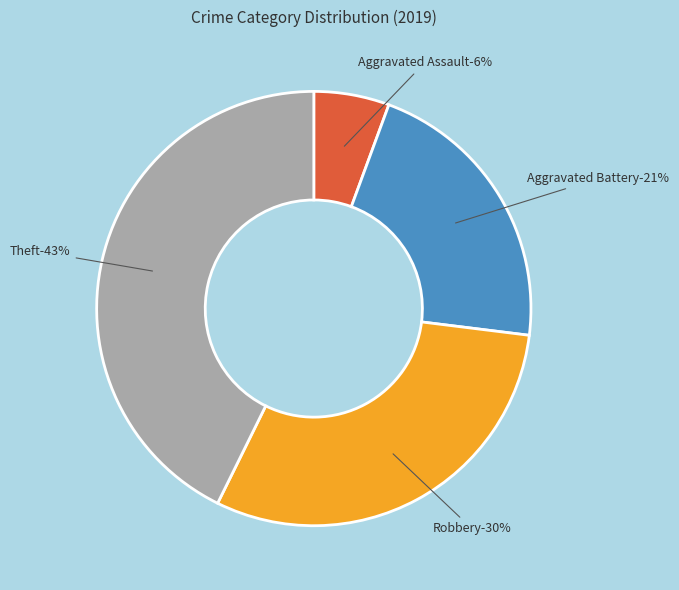

Is it true that Aggravated Battery is 21% of the pie?

True